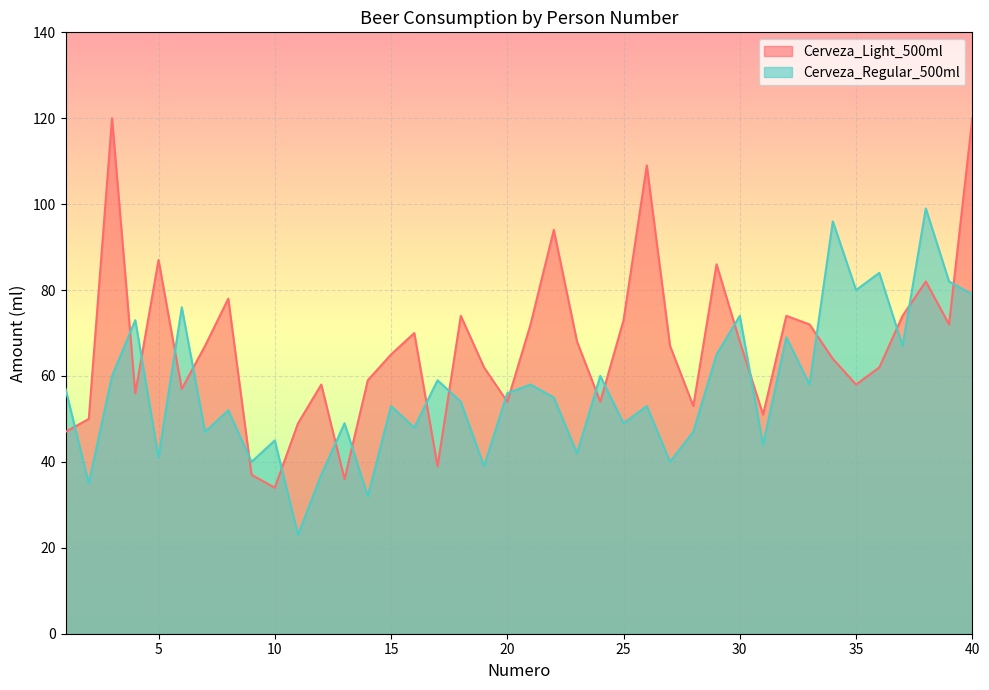

Read the Cerveza_Light_500ml value at 17, to the nearest 10.

40